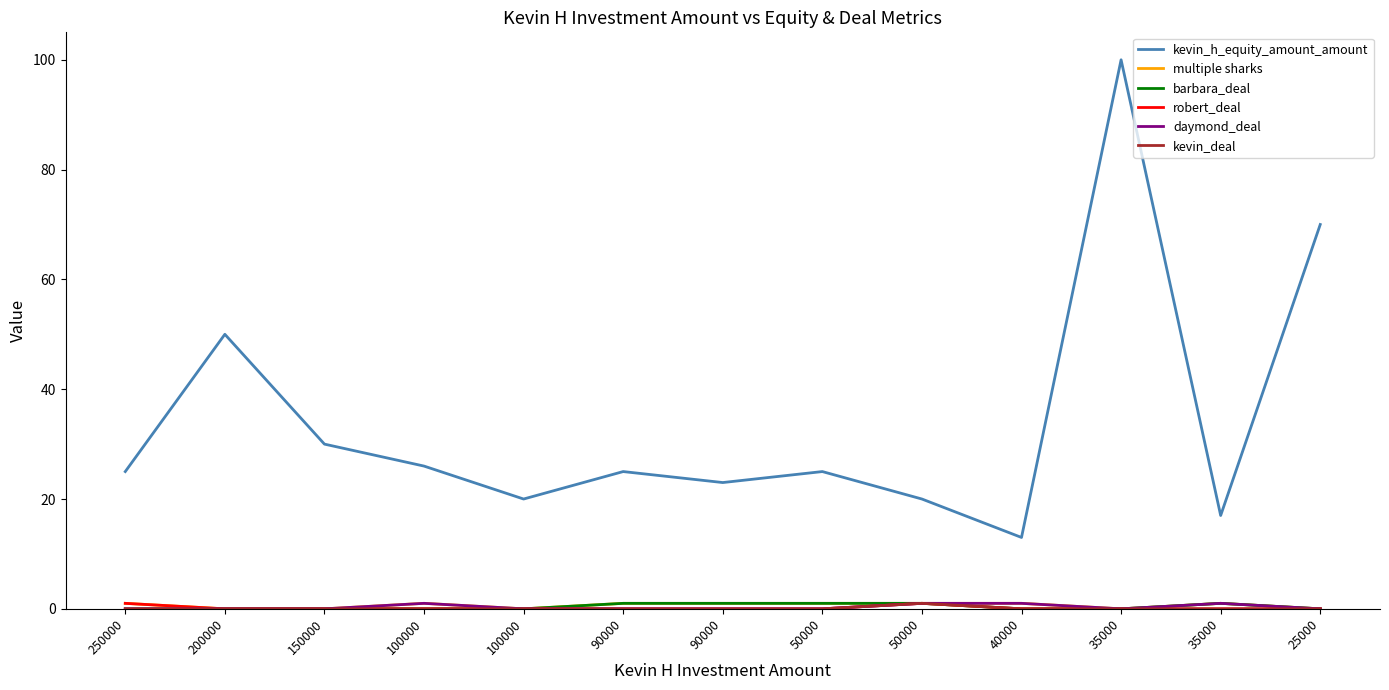

Is this an area chart (filled region under the line)?

No